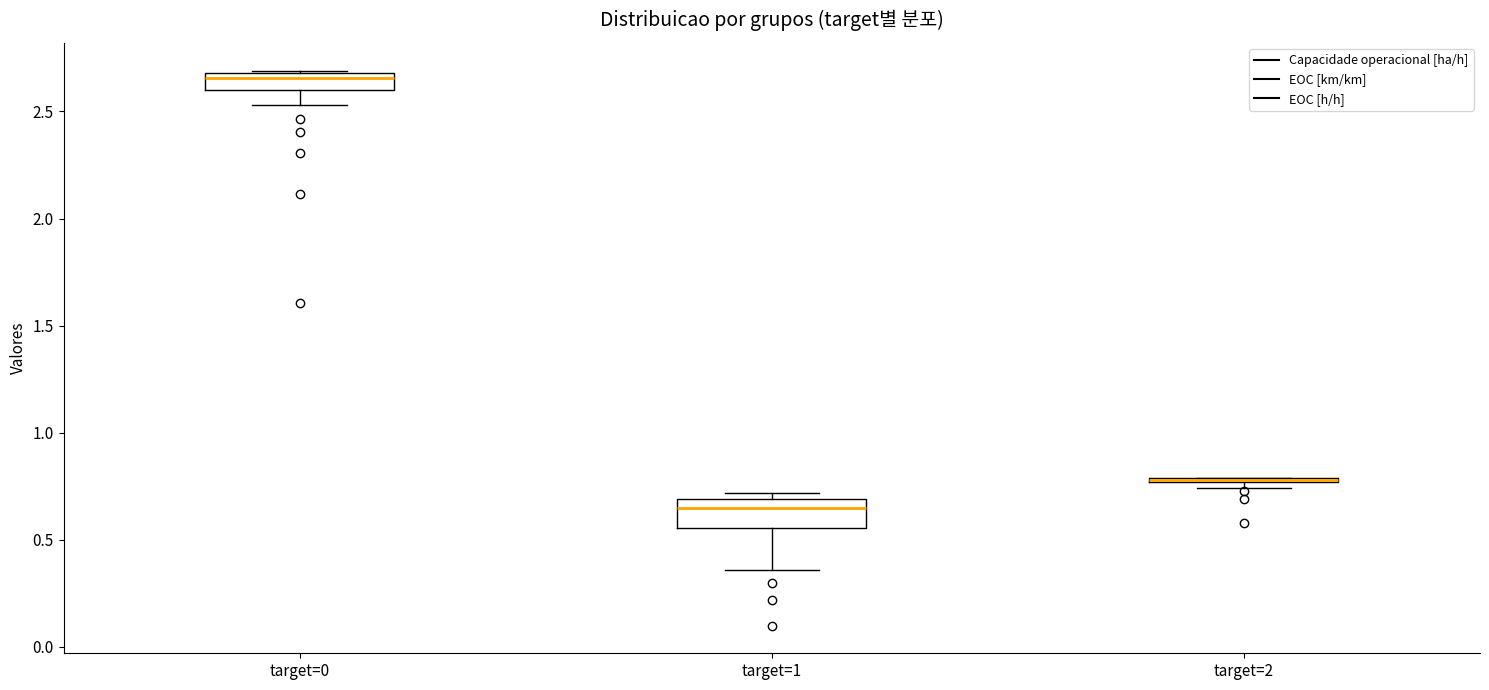

Which box is the tallest, from its lower edge to its upper edge?

target=1